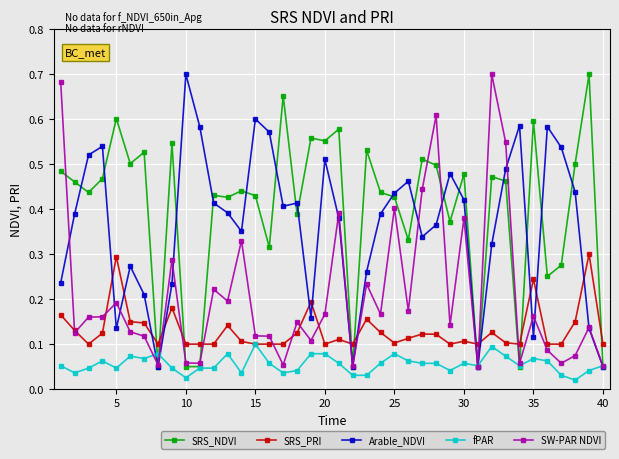

Which series has the largest total across all categories?

SRS_NDVI